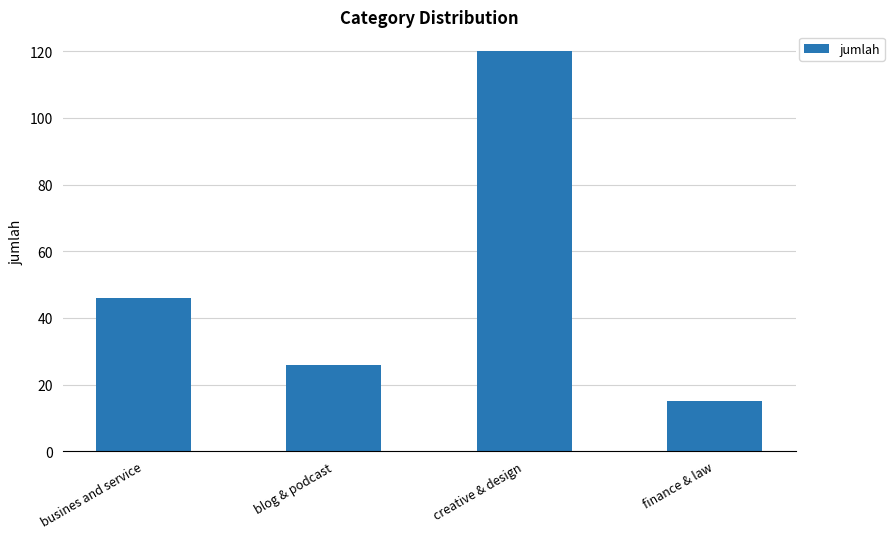

What is the sum of the values at creative & design and finance & law?

135